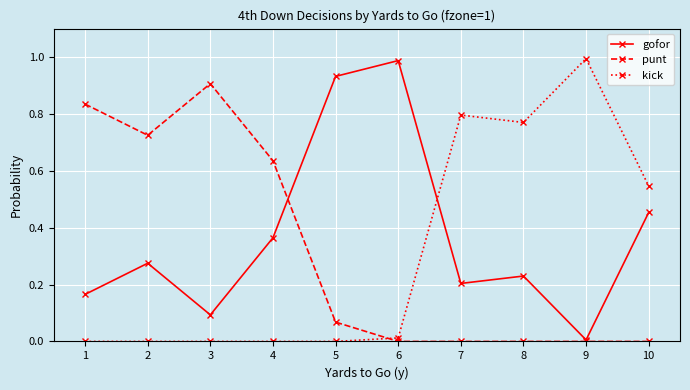

How many intersections are there between kick and gofor?

1